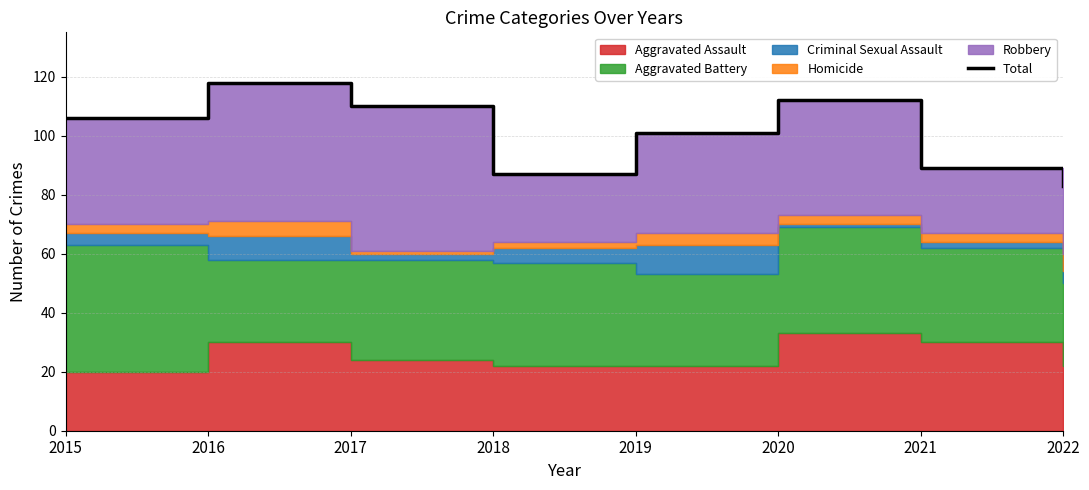

Reading right to left, transcribe all the data shown in this chart.

83	89	112	101	87	110	118	106